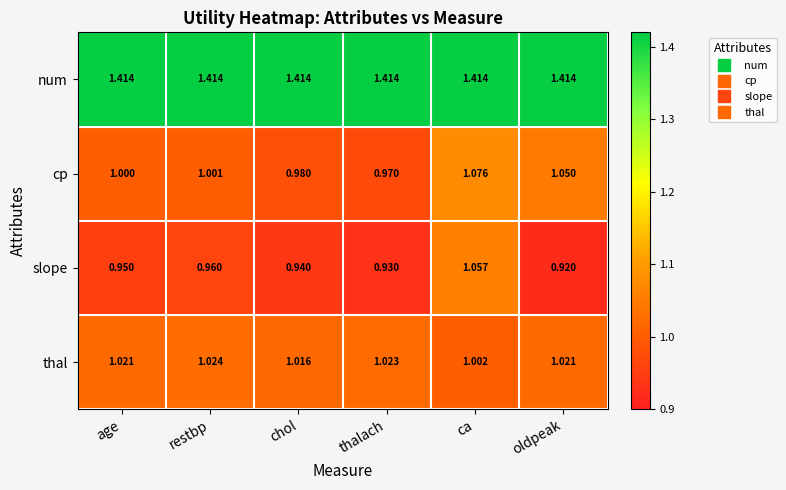

At ca, list the series in order from smallest to largest.

thal, slope, cp, num